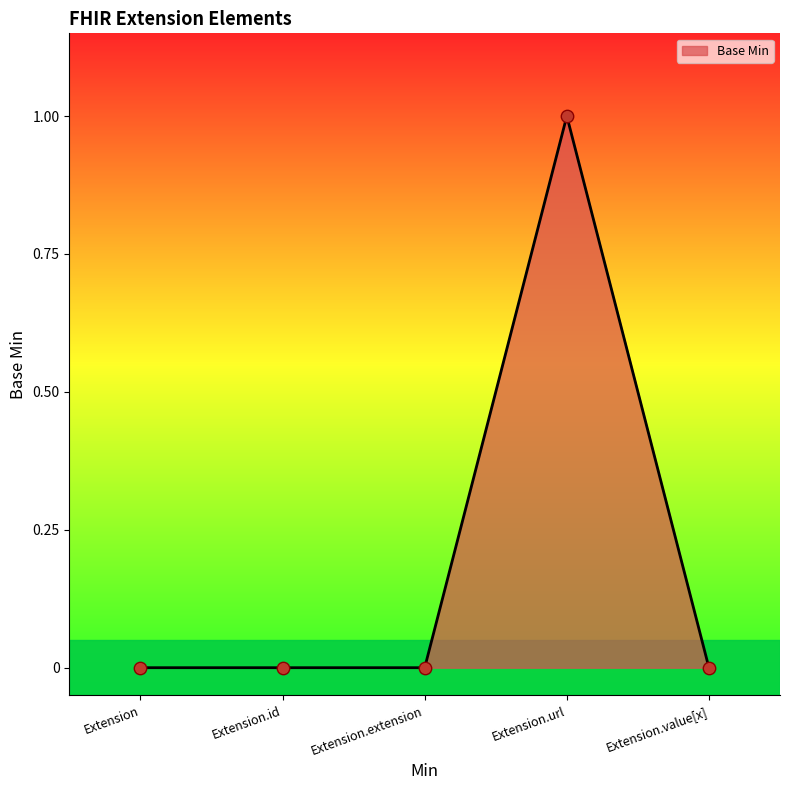

Which has a higher value, Extension.url or Extension.extension?

Extension.url